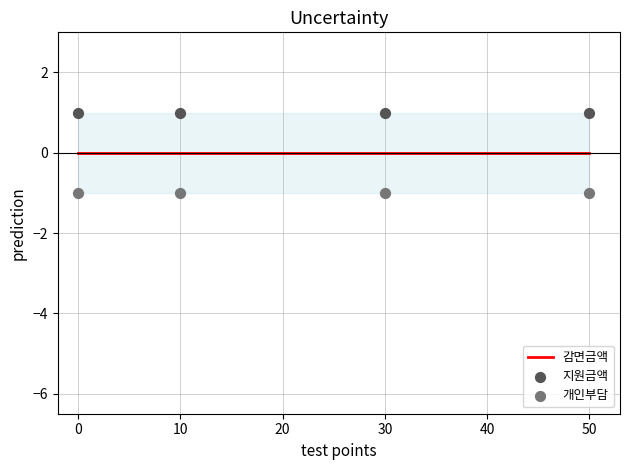

What are all the series names shown in the legend?

감면금액, 지원금액, 개인부담